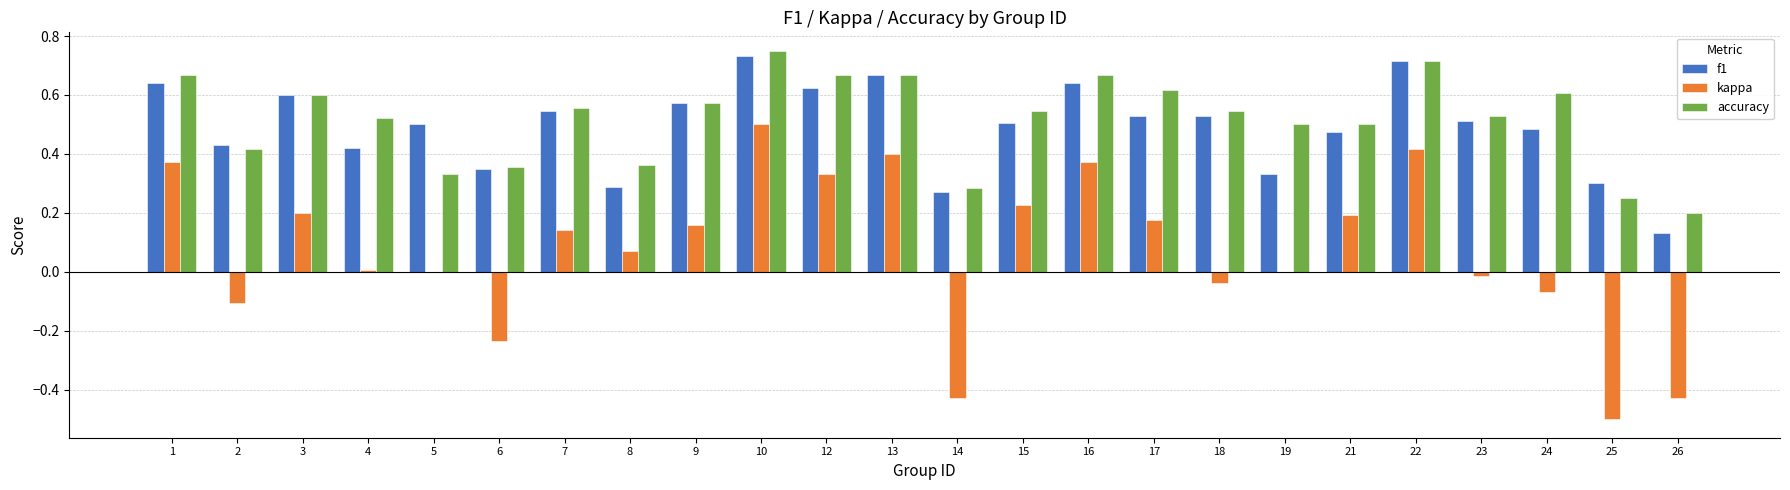

True or false: kappa has a value of 0.1 at 3.

False